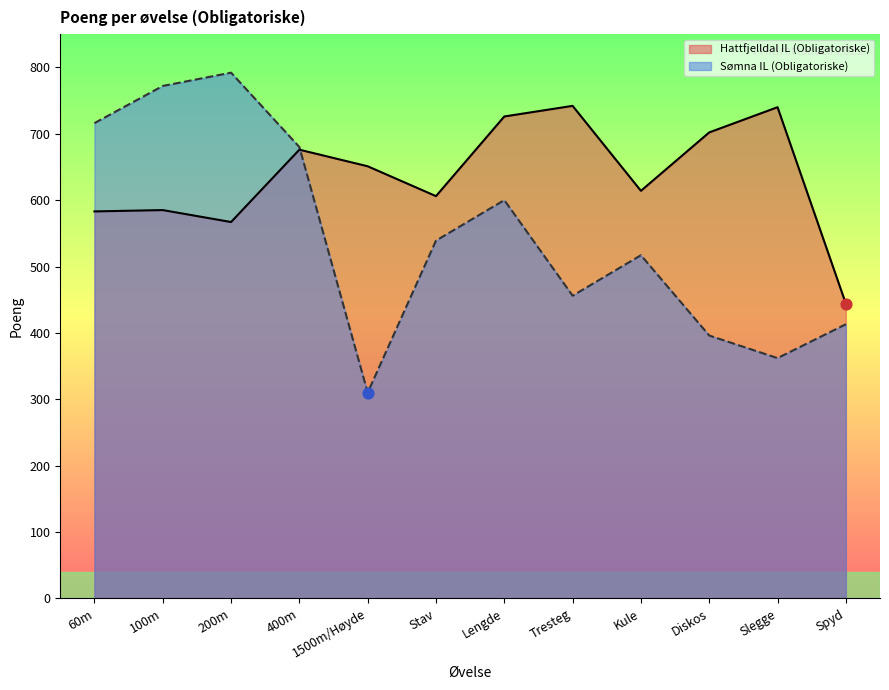

Is the value of Hattfjelldal IL (Obligatoriske) at Tresteg greater than the value of Sømna IL (Obligatoriske) at Tresteg?

Yes